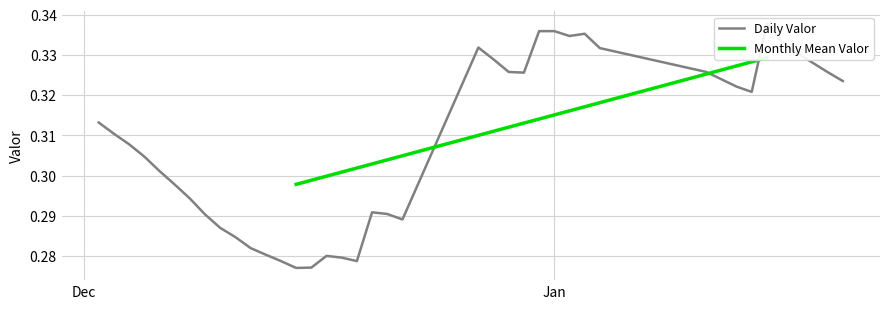

Between 2018-01-03 and 2018-01-17, which is larger?

2018-01-03